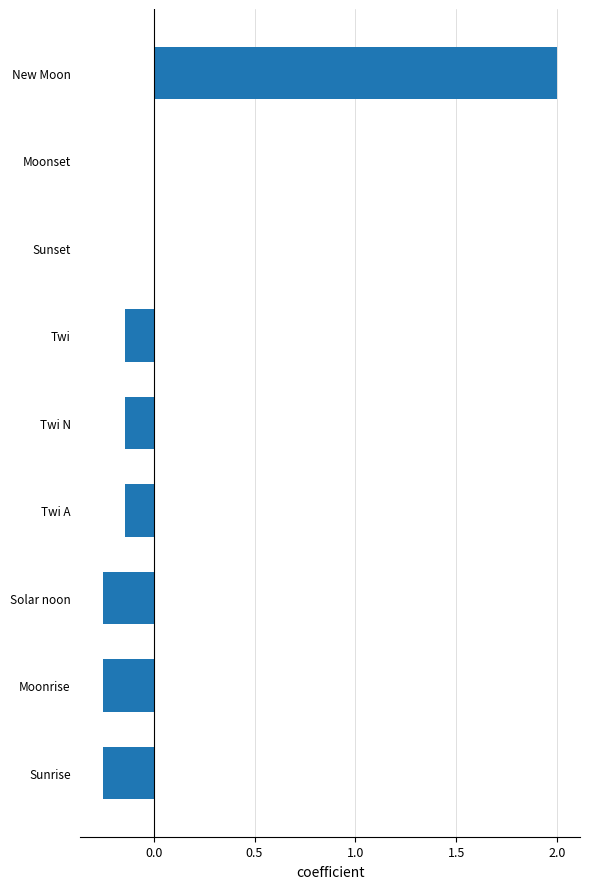

True or false: the data shows 1.5 at Sunset.

False